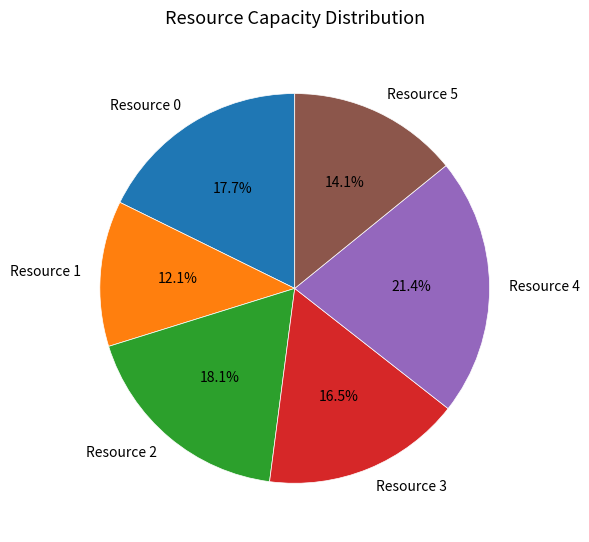

To the nearest percent, what is the difference between the largest and smallest slice percentages?

9%